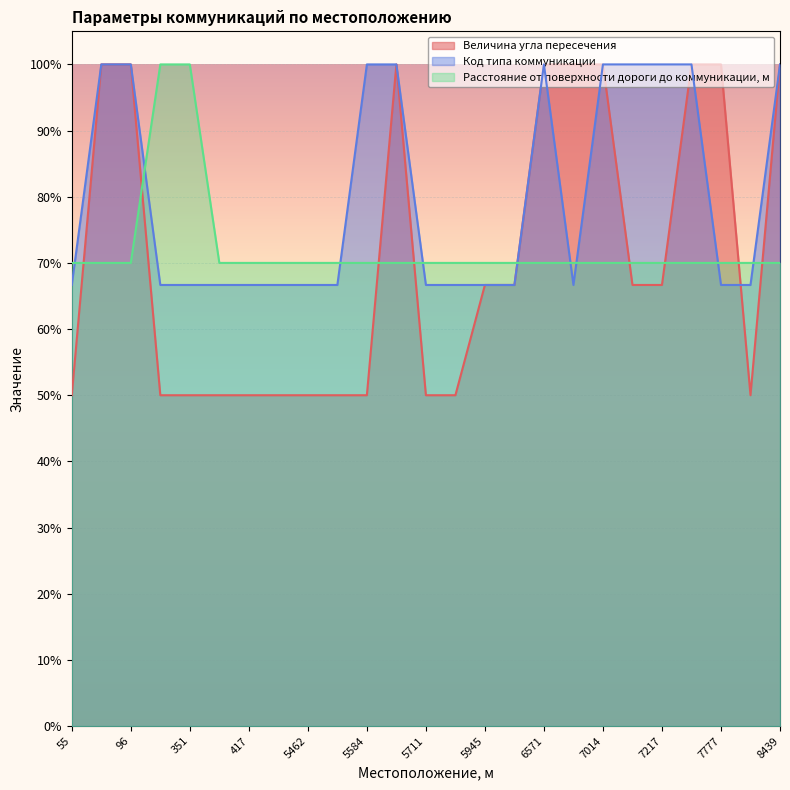

List the series in order of their peak value, lowest first.

Величина угла пересечения, Код типа коммуникации, Расстояние от поверхности дороги до коммуникации, м